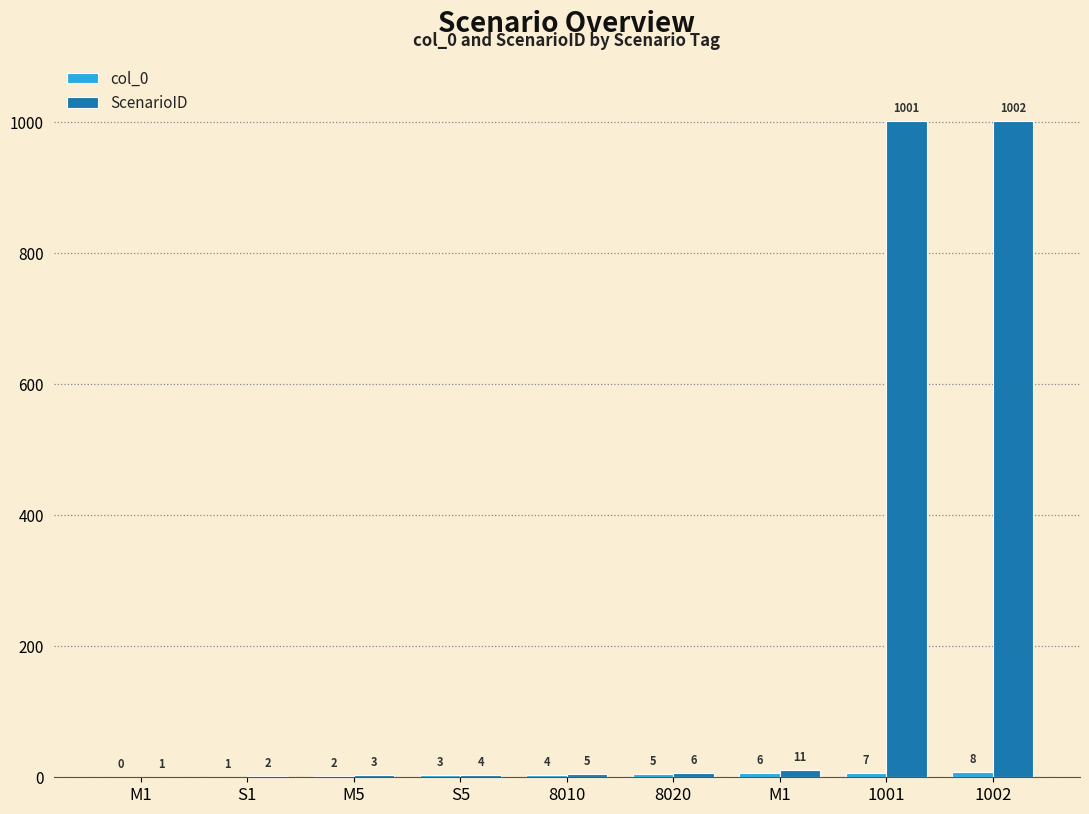

Between 1002 and S1, which is larger?

1002